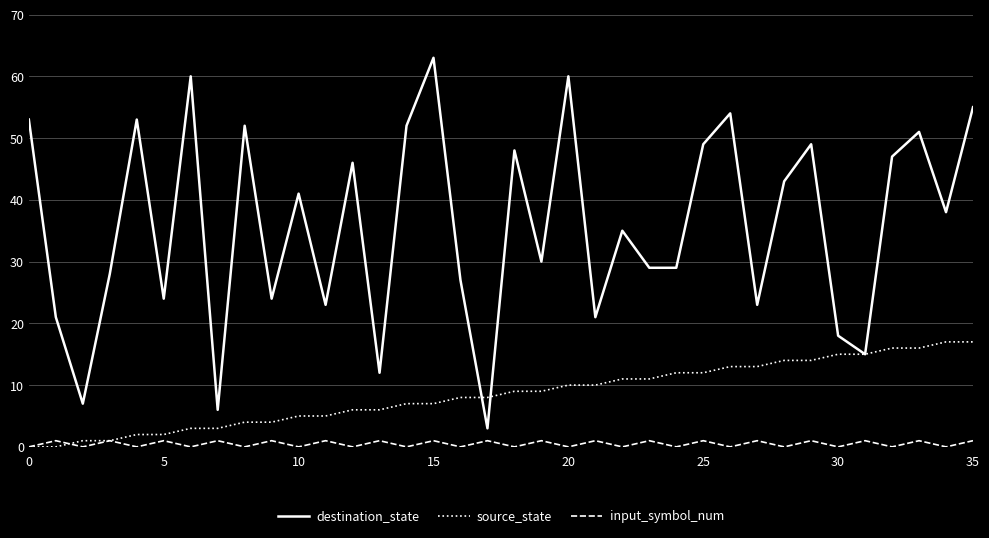

What are all the series names shown in the legend?

destination_state, source_state, input_symbol_num